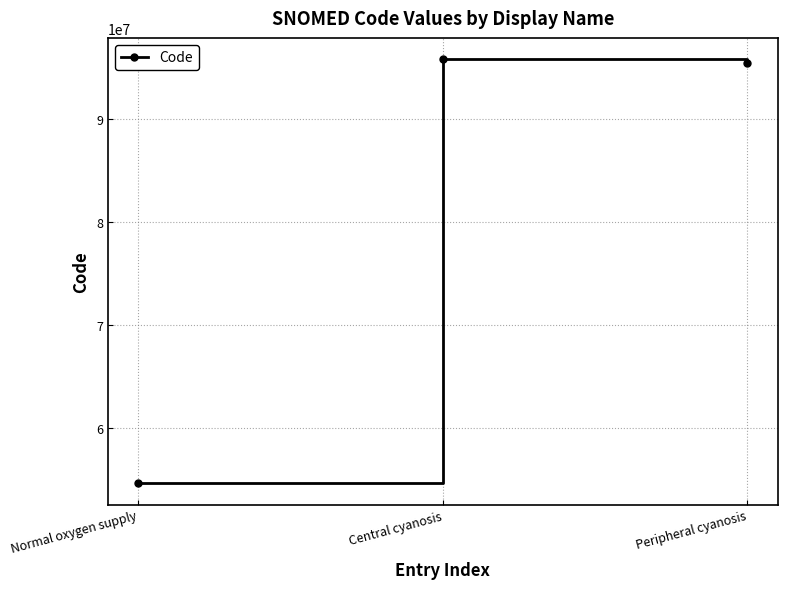

The value at Peripheral cyanosis is 57821445. True or false?

False